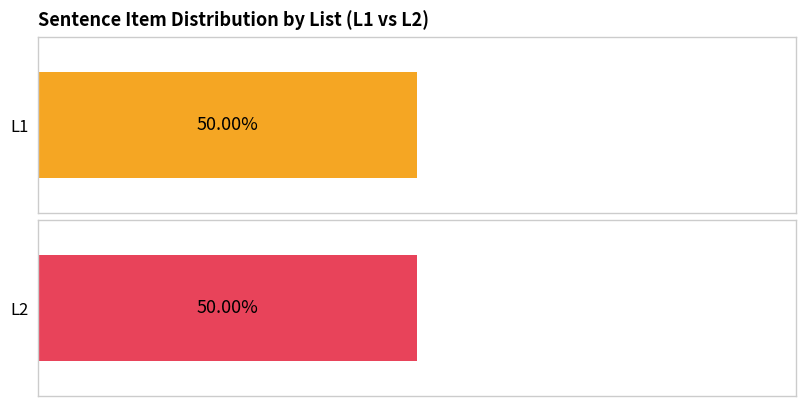

What are all the series names shown in the legend?

L1, L2